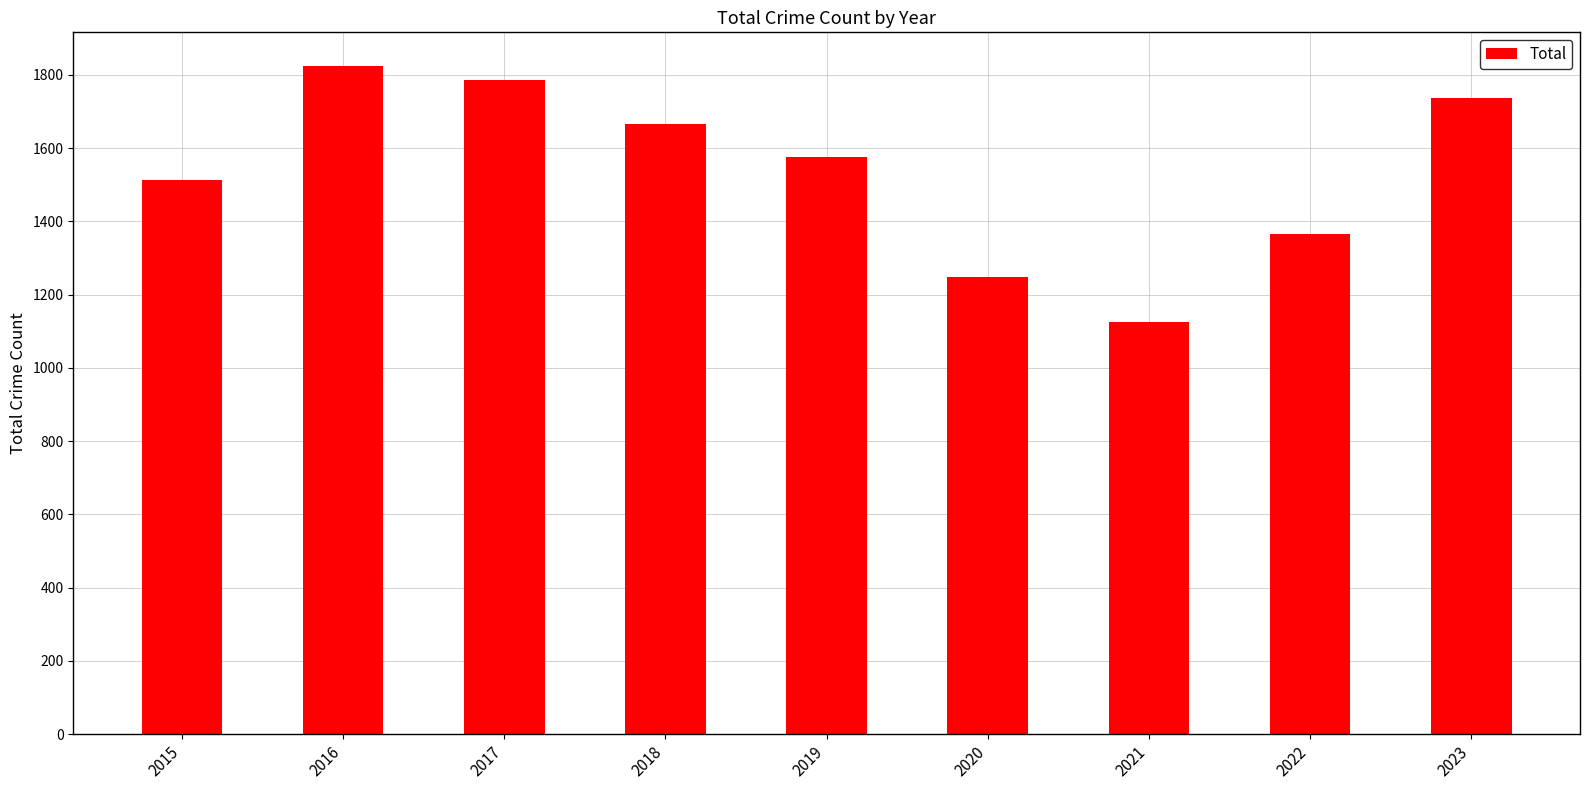

Reading right to left, extract all data points from this chart.

1736	1365	1126	1249	1575	1667	1787	1825	1512